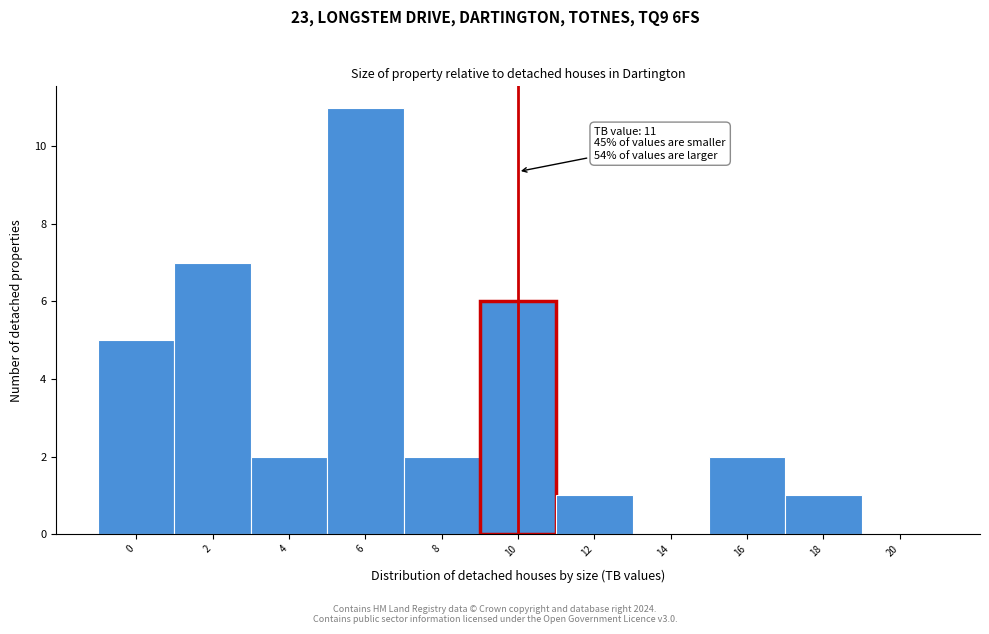

Reading right to left, extract all data points from this chart.

20=0	18=1	16=2	14=0	12=1	10=6	8=2	6=11	4=2	2=7	0=5